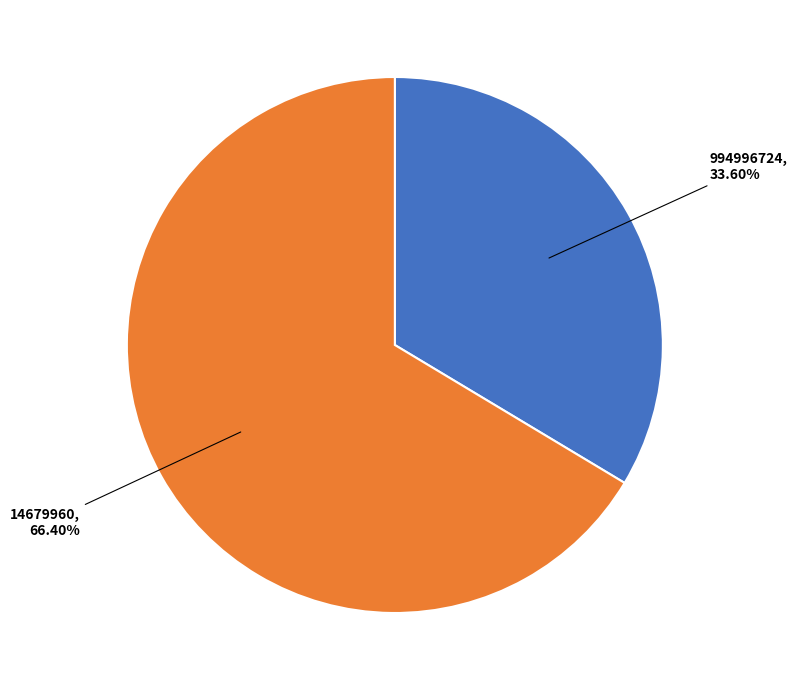

Does any single category account for the majority?

Yes